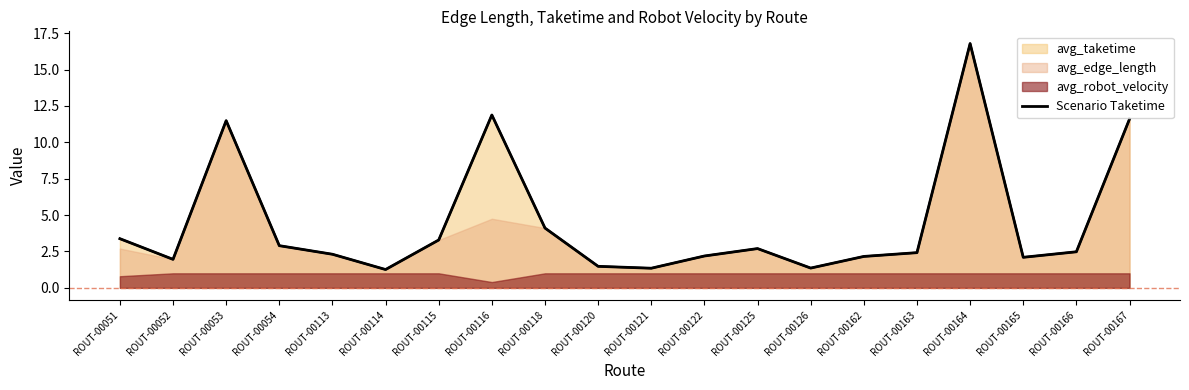

What is the change in value from ROUT-00125 to ROUT-00163?

-0.3